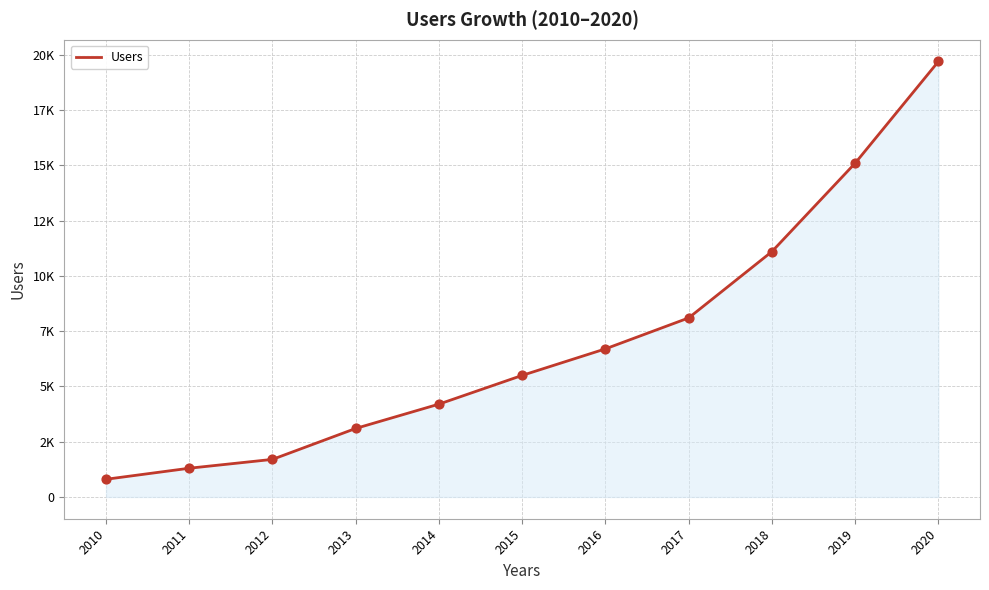

Does the chart have visible grid lines?

Yes